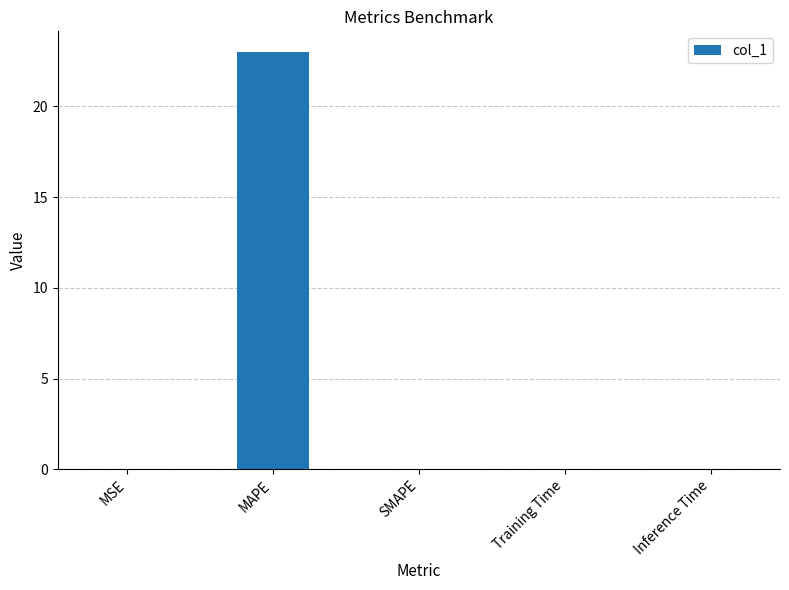

What is the sum of all values?

23.0